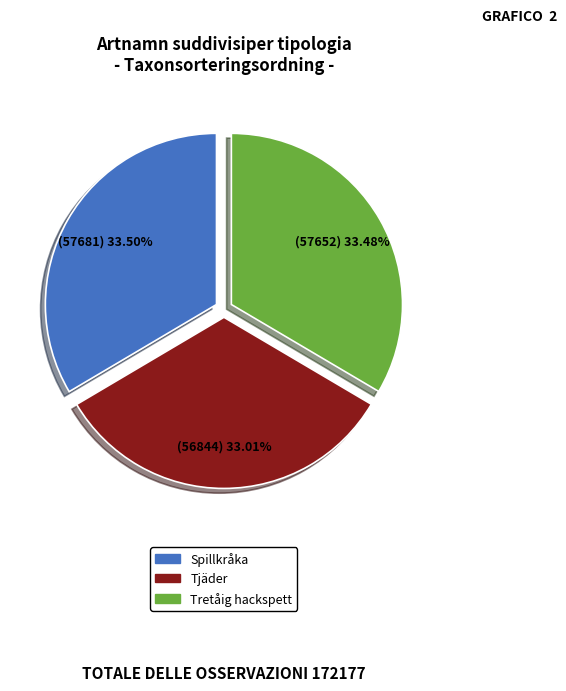

To the nearest percent, what portion does Tjäder represent?

33%